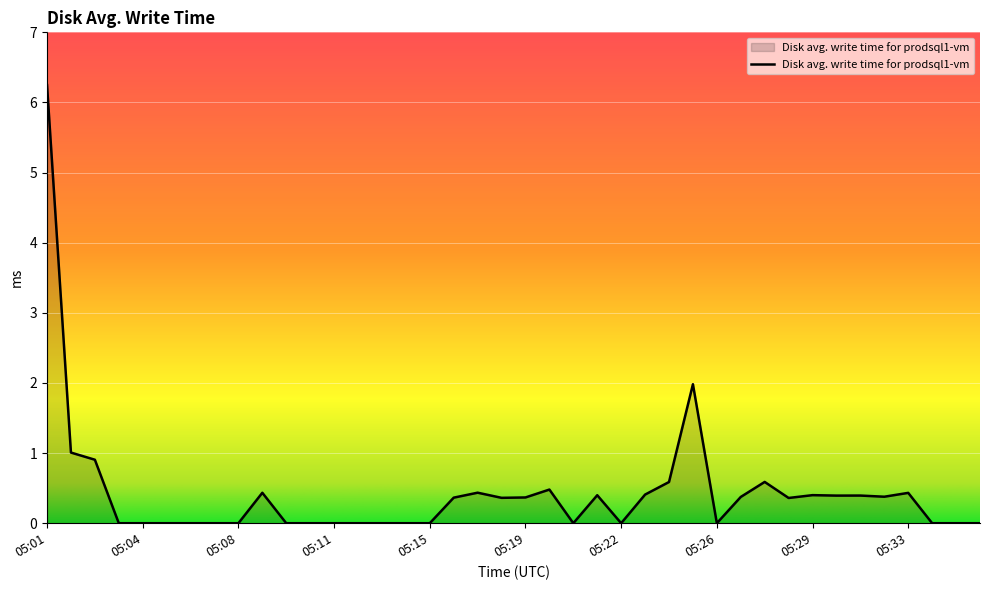

What is the difference between the maximum and minimum values?

6.2